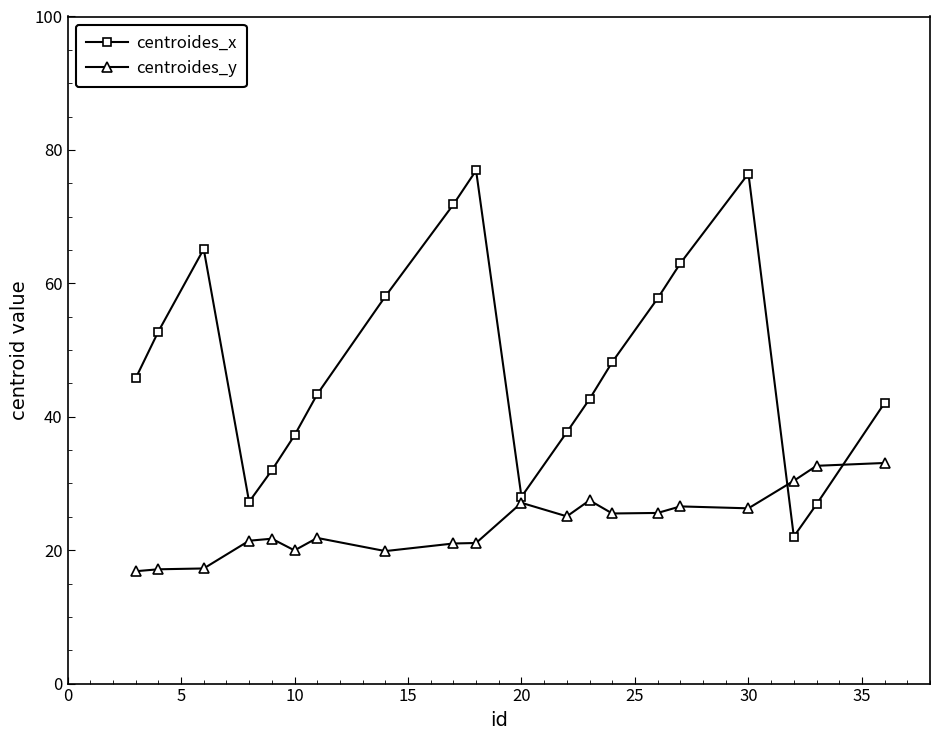

Which series has the largest total across all categories?

centroides_x